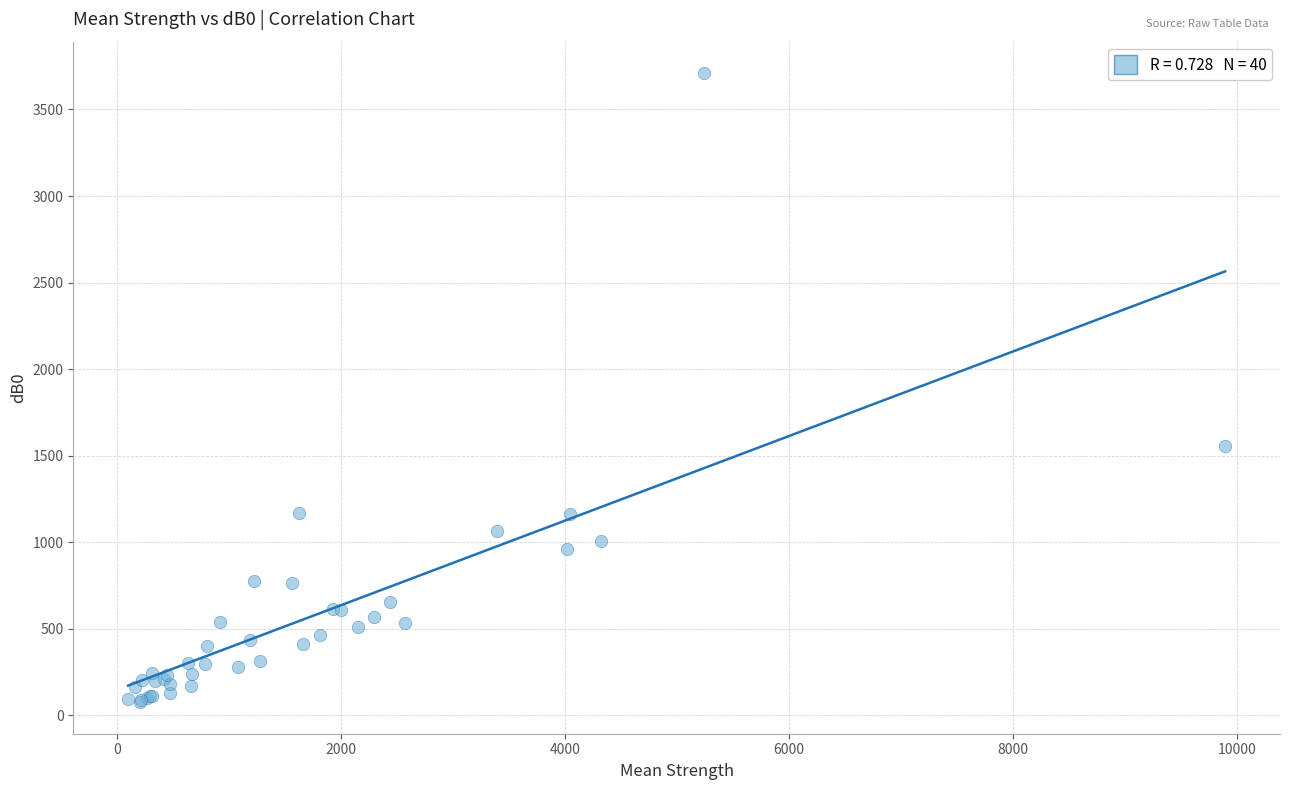

What Y value in the scatter plot is closest to 1892?

1556.2